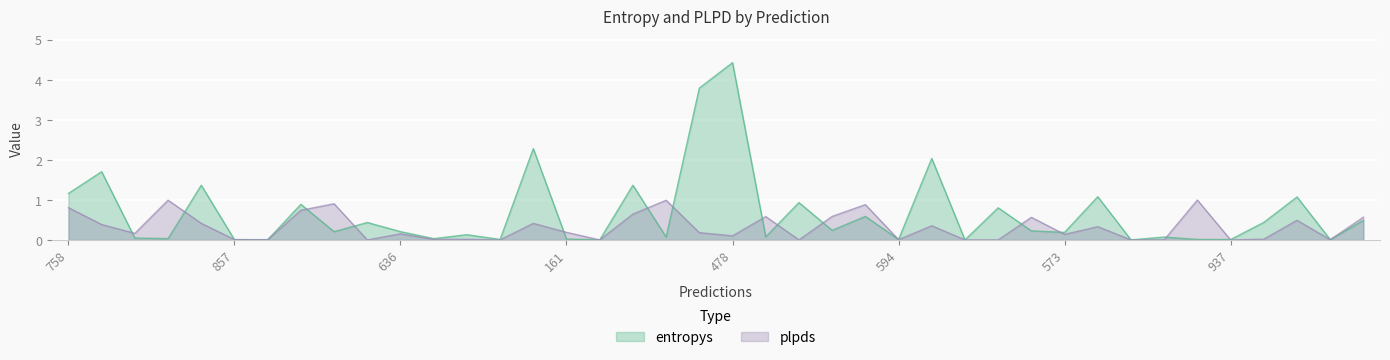

How many interior local peaks does the entropys series have?

15